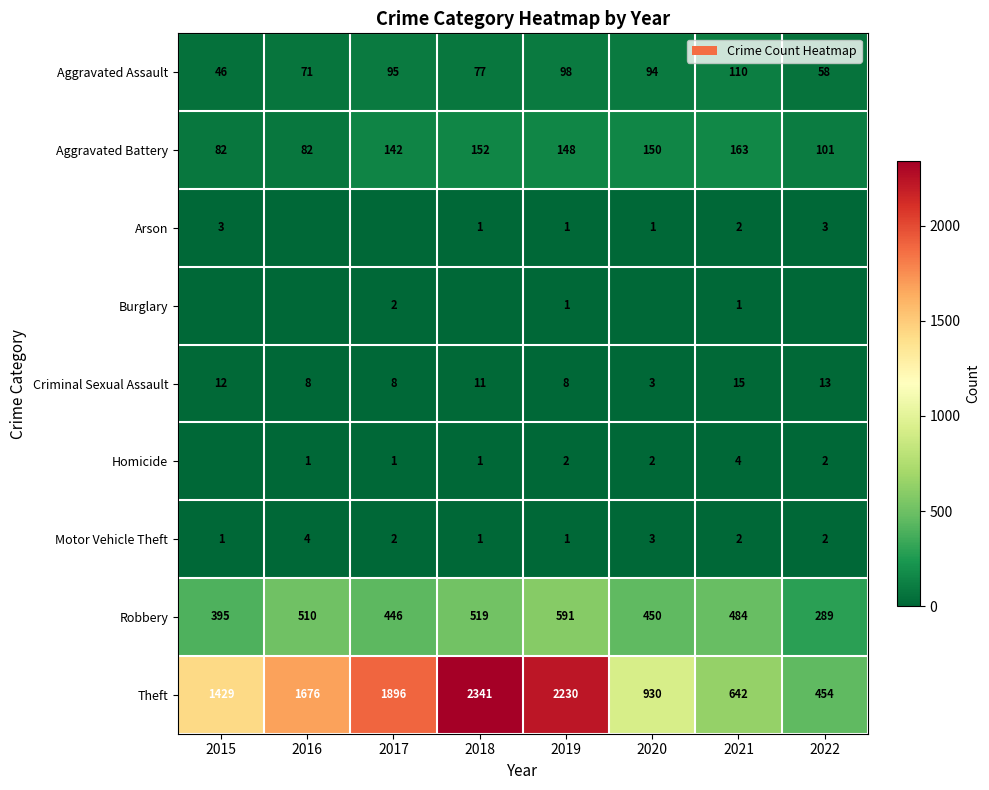

Which category has the highest value in the Motor Vehicle Theft series?

2016